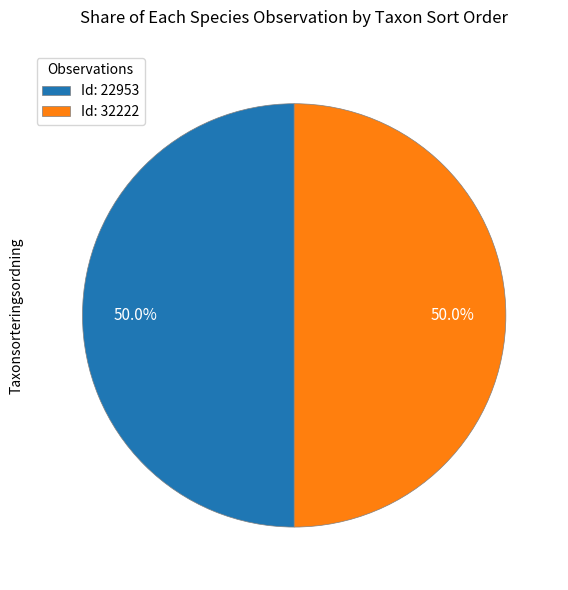

Is the sum of Id: 22953 and Id: 32222 greater than half?

Yes